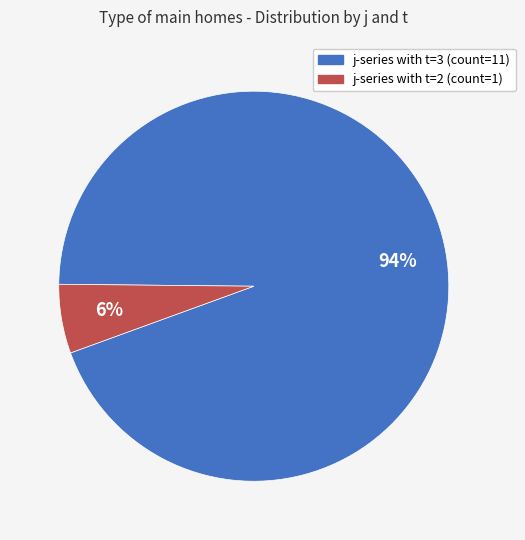

Is there a majority slice in this chart?

Yes